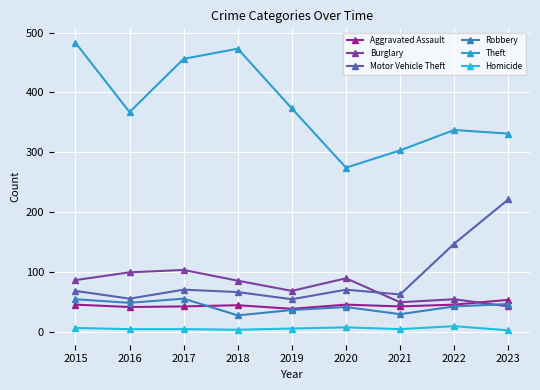

At which label does Motor Vehicle Theft reach its peak?

2023